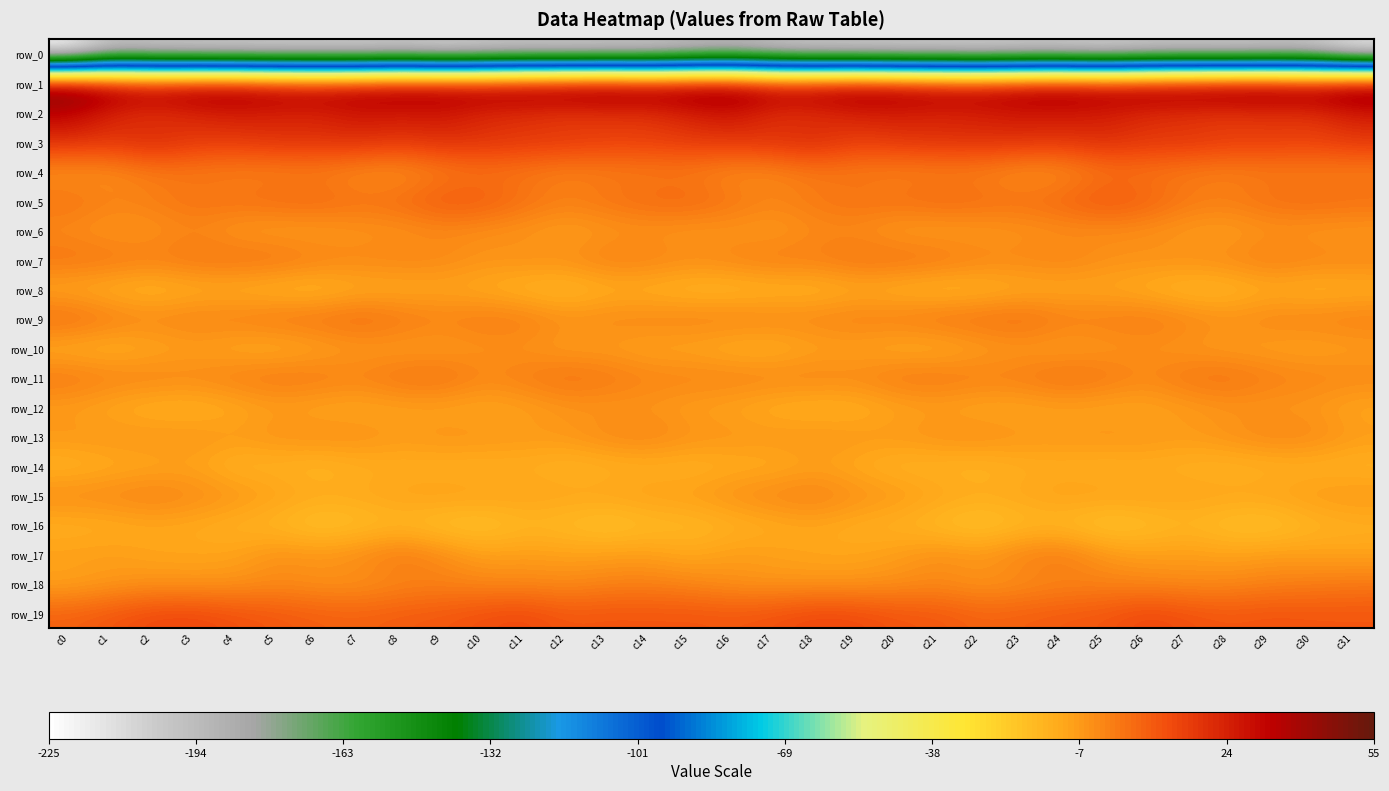

Reading left to right, list all the values displayed in this chart.

row_0: c0=-224.9	c1=-199.8	c2=-203.9	c3=-204.4	c4=-205.3	c5=-205.8	c6=-205.9	c7=-206.4	c8=-204.0	c9=-207.8	c10=-205.2	c11=-203.4	c12=-204.5	c13=-203.1	c14=-203.3	c15=-198.5	c16=-195.5	c17=-201.4	c18=-204.3	c19=-204.3	c20=-205.7	c21=-205.5	c22=-206.9	c23=-205.0	c24=-205.2	c25=-207.6	c26=-204.2	c27=-203.5	c28=-204.6	c29=-202.8	c30=-203.1	c31=-217.8
row_1: c0=53.7	c1=43.8	c2=40.6	c3=43.5	c4=42.9	c5=39.0	c6=37.4	c7=39.3	c8=42.4	c9=41.3	c10=42.2	c11=45.8	c12=48.1	c13=50.0	c14=46.1	c15=48.1	c16=47.7	c17=40.4	c18=41.7	c19=44.2	c20=41.1	c21=38.5	c22=37.0	c23=40.6	c24=42.9	c25=40.2	c26=44.1	c27=46.5	c28=49.2	c29=49.1	c30=45.7	c31=52.0
row_2: c0=33.2	c1=22.5	c2=17.8	c3=22.2	c4=24.9	c5=23.5	c6=23.2	c7=27.2	c8=25.5	c9=26.6	c10=21.3	c11=19.3	c12=16.5	c13=18.3	c14=18.7	c15=23.6	c16=27.1	c17=19.1	c18=19.1	c19=23.6	c20=24.6	c21=23.0	c22=24.5	c23=26.6	c24=26.3	c25=24.7	c26=20.4	c27=18.3	c28=16.8	c29=19.0	c30=18.7	c31=24.8
row_3: c0=19.7	c1=17.9	c2=22.4	c3=17.0	c4=16.5	c5=19.0	c6=18.8	c7=19.9	c8=17.4	c9=20.0	c10=18.9	c11=17.6	c12=17.3	c13=15.1	c14=15.3	c15=17.1	c16=17.9	c17=19.4	c18=21.6	c19=15.3	c20=17.9	c21=19.2	c22=19.5	c23=18.9	c24=17.9	c25=20.7	c26=17.7	c27=18.3	c28=16.0	c29=15.6	c30=14.6	c31=17.4
row_4: c0=-5.7	c1=-4.7	c2=-0.1	c3=0.0	c4=-1.5	c5=-1.9	c6=-1.0	c7=-4.7	c8=-5.6	c9=-1.0	c10=1.7	c11=0.6	c12=-1.9	c13=-0.6	c14=-0.3	c15=-0.4	c16=-4.2	c17=-3.2	c18=0.5	c19=-0.4	c20=-1.9	c21=-1.4	c22=-1.8	c23=-5.6	c24=-4.9	c25=1.4	c26=1.5	c27=-0.3	c28=-1.7	c29=-0.2	c30=-1.0	c31=-1.0
row_5: c0=2.9	c1=-1.1	c2=-0.4	c3=2.9	c4=3.0	c5=4.8	c6=5.5	c7=2.8	c8=4.6	c9=9.4	c10=8.3	c11=3.1	c12=-0.3	c13=2.4	c14=5.0	c15=5.8	c16=2.1	c17=-1.7	c18=0.9	c19=3.4	c20=3.4	c21=5.5	c22=4.3	c23=3.1	c24=6.2	c25=10.2	c26=6.8	c27=0.9	c28=0.3	c29=3.7	c30=4.8	c31=3.8
row_6: c0=-3.8	c1=-6.7	c2=-5.4	c3=-2.7	c4=-7.1	c5=-8.3	c6=-8.0	c7=-6.2	c8=-5.8	c9=-3.6	c10=-4.9	c11=-6.3	c12=-8.8	c13=-6.7	c14=-5.8	c15=-7.0	c16=-6.5	c17=-7.5	c18=-3.6	c19=-4.0	c20=-8.1	c21=-8.3	c22=-7.4	c23=-6.0	c24=-4.8	c25=-4.2	c26=-5.0	c27=-7.4	c28=-8.7	c29=-5.6	c30=-6.7	c31=-7.2
row_7: c0=2.6	c1=1.9	c2=-0.4	c3=2.2	c4=3.0	c5=2.8	c6=-0.3	c7=-2.1	c8=-1.2	c9=-2.5	c10=-5.4	c11=-4.1	c12=-3.9	c13=-0.1	c14=-0.9	c15=-3.2	c16=-1.4	c17=0.7	c18=-0.2	c19=2.9	c20=3.1	c21=1.9	c22=-1.5	c23=-2.2	c24=-0.8	c25=-4.5	c26=-4.7	c27=-4.2	c28=-2.6	c29=0.4	c30=-1.6	c31=-1.9
row_8: c0=-11.3	c1=-13.5	c2=-15.0	c3=-12.8	c4=-12.9	c5=-15.0	c6=-15.8	c7=-12.2	c8=-12.1	c9=-10.5	c10=-12.0	c11=-15.0	c12=-16.4	c13=-13.0	c14=-13.6	c15=-15.4	c16=-15.8	c17=-14.5	c18=-14.7	c19=-12.1	c20=-14.0	c21=-15.7	c22=-14.6	c23=-12.0	c24=-11.6	c25=-10.7	c26=-13.0	c27=-16.0	c28=-15.4	c29=-12.2	c30=-14.2	c31=-13.1
row_9: c0=5.0	c1=0.4	c2=-2.3	c3=-0.4	c4=-0.4	c5=2.2	c6=2.8	c7=4.9	c8=1.9	c9=-0.9	c10=0.9	c11=0.2	c12=-4.0	c13=-2.4	c14=-1.7	c15=-1.2	c16=-0.8	c17=-1.7	c18=-1.8	c19=-0.1	c20=0.1	c21=2.7	c22=3.3	c23=4.5	c24=0.3	c25=-0.1	c26=1.1	c27=-1.5	c28=-4.2	c29=-1.5	c30=-1.3	c31=-0.2
row_10: c0=-12.7	c1=-13.7	c2=-11.1	c3=-8.8	c4=-11.3	c5=-12.7	c6=-9.9	c7=-7.2	c8=-8.1	c9=-7.9	c10=-5.5	c11=-5.8	c12=-8.3	c13=-8.2	c14=-10.3	c15=-10.3	c16=-13.2	c17=-13.5	c18=-9.7	c19=-9.6	c20=-11.9	c21=-12.4	c22=-8.6	c23=-6.9	c24=-8.8	c25=-6.6	c26=-5.3	c27=-7.0	c28=-8.2	c29=-9.1	c30=-9.8	c31=-8.3
row_11: c0=1.9	c1=-0.9	c2=-1.2	c3=-2.5	c4=-0.0	c5=1.9	c6=1.1	c7=-1.1	c8=3.0	c9=3.9	c10=-2.4	c11=0.3	c12=3.3	c13=1.5	c14=-1.2	c15=-1.4	c16=-1.0	c17=-1.7	c18=-1.5	c19=-2.5	c20=1.5	c21=1.7	c22=-0.0	c23=0.1	c24=4.4	c25=1.6	c26=-2.5	c27=2.2	c28=3.1	c29=-0.0	c30=-1.5	c31=-2.3
row_12: c0=-8.3	c1=-11.2	c2=-13.7	c3=-13.9	c4=-11.6	c5=-8.5	c6=-10.5	c7=-11.0	c8=-9.7	c9=-10.0	c10=-10.7	c11=-9.2	c12=-6.2	c13=-6.5	c14=-6.6	c15=-8.6	c16=-10.0	c17=-12.7	c18=-14.2	c19=-13.3	c20=-10.2	c21=-8.8	c22=-11.1	c23=-10.4	c24=-9.7	c25=-10.5	c26=-10.1	c27=-8.0	c28=-5.9	c29=-6.8	c30=-7.1	c31=-10.5
row_13: c0=-5.9	c1=-5.4	c2=-5.4	c3=-5.3	c4=-7.0	c5=-4.7	c6=-3.9	c7=-4.0	c8=-6.8	c9=-4.8	c10=-5.4	c11=-6.5	c12=-6.4	c13=-2.5	c14=-1.4	c15=-4.8	c16=-5.4	c17=-6.0	c18=-5.0	c19=-6.2	c20=-6.3	c21=-4.4	c22=-3.3	c23=-5.8	c24=-5.8	c25=-4.9	c26=-5.6	c27=-7.2	c28=-4.7	c29=-1.7	c30=-2.5	c31=-6.9
row_14: c0=-14.5	c1=-12.3	c2=-10.9	c3=-9.8	c4=-14.9	c5=-14.2	c6=-16.0	c7=-13.4	c8=-12.9	c9=-13.5	c10=-13.6	c11=-12.9	c12=-15.0	c13=-14.0	c14=-13.3	c15=-14.0	c16=-12.6	c17=-12.3	c18=-9.4	c19=-11.9	c20=-14.9	c21=-14.7	c22=-15.6	c23=-13.0	c24=-12.9	c25=-13.8	c26=-13.0	c27=-13.8	c28=-14.7	c29=-13.8	c30=-13.7	c31=-14.5
row_15: c0=-2.9	c1=-2.1	c2=-0.3	c3=-2.9	c4=-5.2	c5=-8.5	c6=-10.9	c7=-10.7	c8=-8.7	c9=-7.6	c10=-8.5	c11=-9.0	c12=-9.7	c13=-9.4	c14=-8.0	c15=-7.5	c16=-4.0	c17=-1.7	c18=-0.3	c19=-4.2	c20=-6.2	c21=-9.6	c22=-11.3	c23=-10.3	c24=-7.8	c25=-8.3	c26=-8.4	c27=-9.3	c28=-9.6	c29=-9.4	c30=-6.9	c31=-5.8
row_16: c0=-13.3	c1=-12.7	c2=-10.8	c3=-11.6	c4=-13.9	c5=-15.9	c6=-20.3	c7=-18.2	c8=-16.3	c9=-19.6	c10=-20.2	c11=-16.0	c12=-17.3	c13=-20.4	c14=-17.2	c15=-16.5	c16=-14.4	c17=-12.2	c18=-10.5	c19=-12.9	c20=-14.2	c21=-17.8	c22=-20.6	c23=-16.7	c24=-17.0	c25=-20.9	c26=-18.5	c27=-15.4	c28=-19.2	c29=-19.9	c30=-15.4	c31=-13.7
row_17: c0=-8.3	c1=-7.6	c2=-9.8	c3=-9.8	c4=-9.3	c5=-4.3	c6=-5.6	c7=-3.3	c8=1.6	c9=-3.1	c10=-8.5	c11=-7.5	c12=-8.7	c13=-8.0	c14=-7.8	c15=-10.9	c16=-7.4	c17=-8.6	c18=-10.2	c19=-9.9	c20=-7.6	c21=-3.7	c22=-6.2	c23=-0.8	c24=1.2	c25=-5.9	c26=-8.2	c27=-7.5	c28=-9.2	c29=-7.4	c30=-8.4	c31=-9.4
row_18: c0=-9.5	c1=-7.0	c2=-5.5	c3=-6.0	c4=-5.7	c5=-3.5	c6=-5.2	c7=-5.2	c8=-2.8	c9=-1.6	c10=-2.7	c11=-2.8	c12=-3.5	c13=-1.5	c14=-1.1	c15=-2.6	c16=-5.0	c17=-6.2	c18=-5.7	c19=-6.1	c20=-4.8	c21=-3.4	c22=-6.1	c23=-4.2	c24=-2.4	c25=-1.7	c26=-2.4	c27=-3.4	c28=-2.8	c29=-1.2	c30=-0.3	c31=0.8
row_19: c0=6.8	c1=9.6	c2=12.8	c3=13.4	c4=10.9	c5=9.2	c6=7.5	c7=6.6	c8=8.2	c9=9.1	c10=11.4	c11=13.0	c12=9.2	c13=10.1	c14=9.7	c15=10.0	c16=9.2	c17=10.8	c18=13.3	c19=12.7	c20=9.9	c21=9.2	c22=6.2	c23=7.3	c24=8.6	c25=9.5	c26=13.4	c27=11.0	c28=9.3	c29=10.4	c30=9.7	c31=9.6